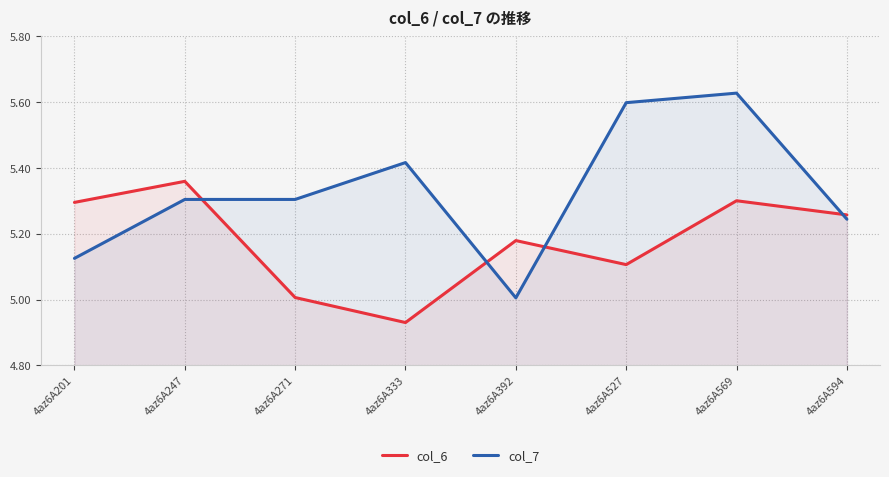

Rank the series by their maximum value, from highest to lowest.

col_7, col_6